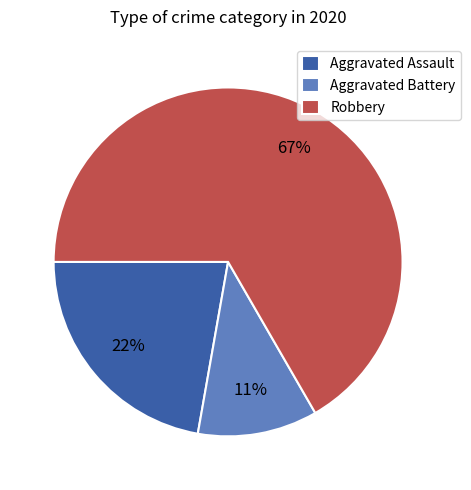

Approximately how many times larger is the value at Aggravated Assault compared to Aggravated Battery?

2.0